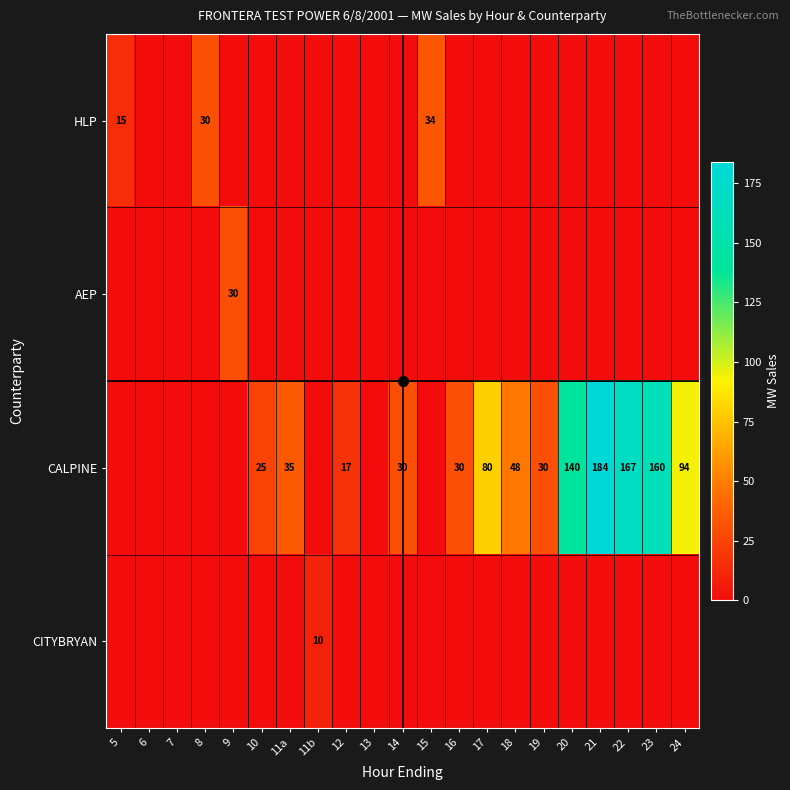

True or false: CALPINE has a value of 9 at 19.

False